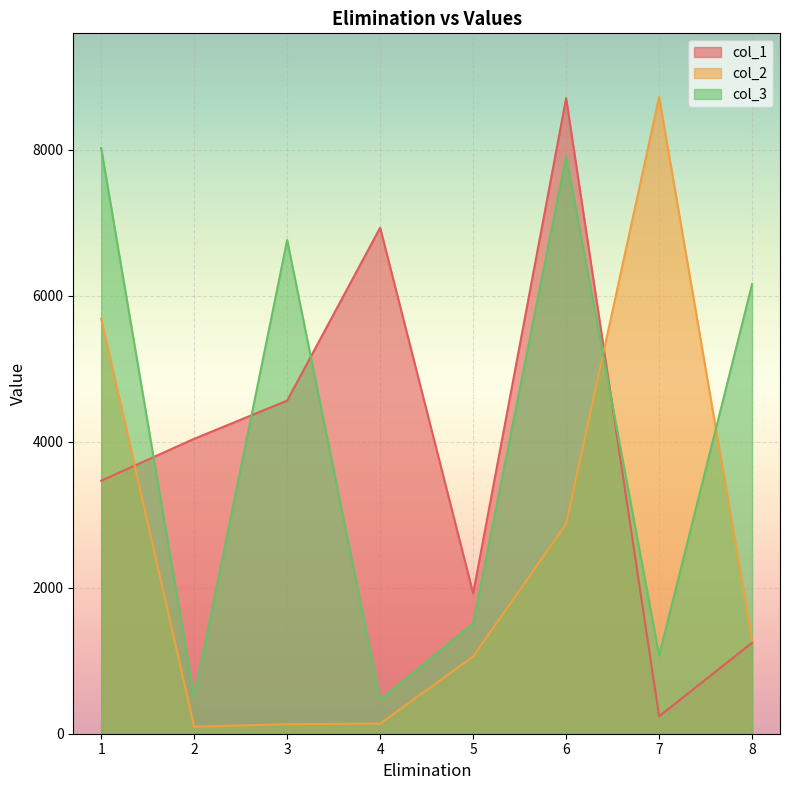

The col_1 series shows 4041 at 2. True or false?

True